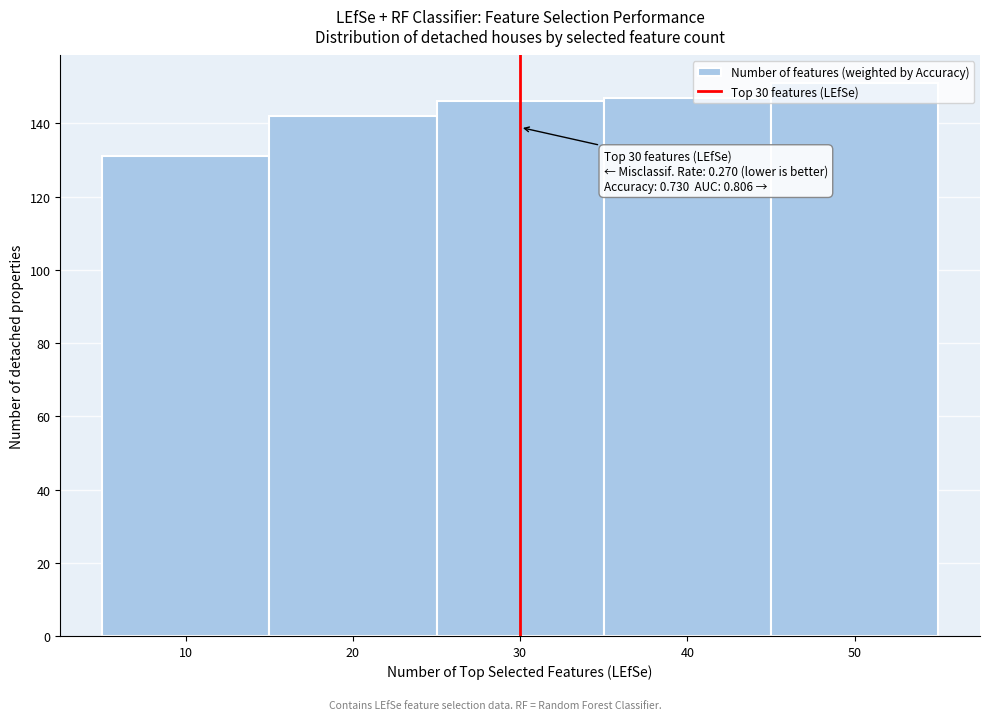

Which range on the x-axis has the tallest bar?

45 to 55